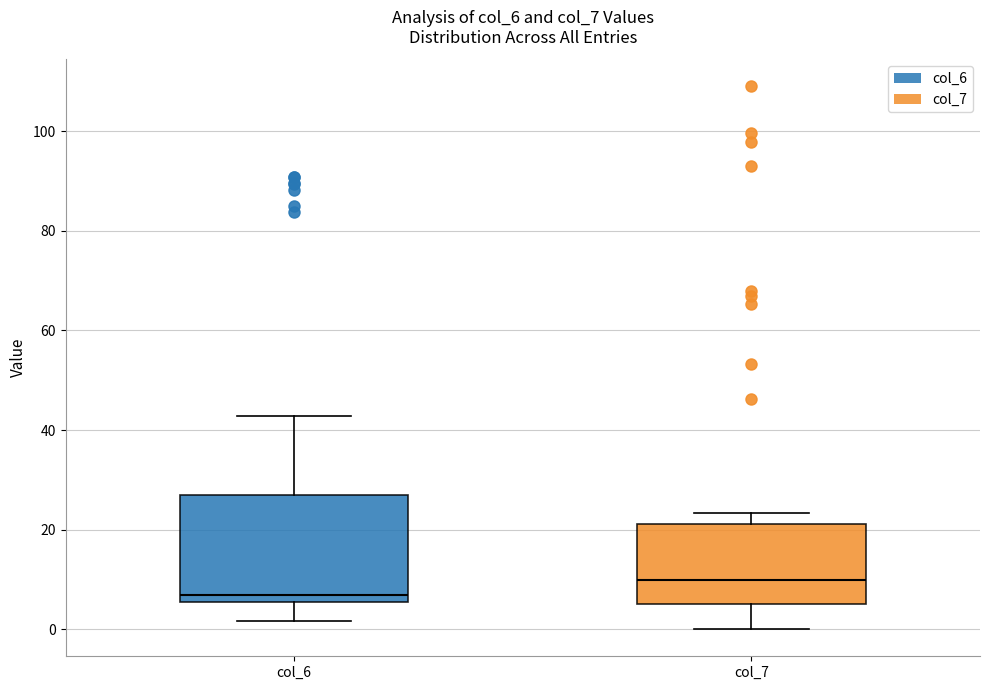

Which box has the highest median line?

col_7